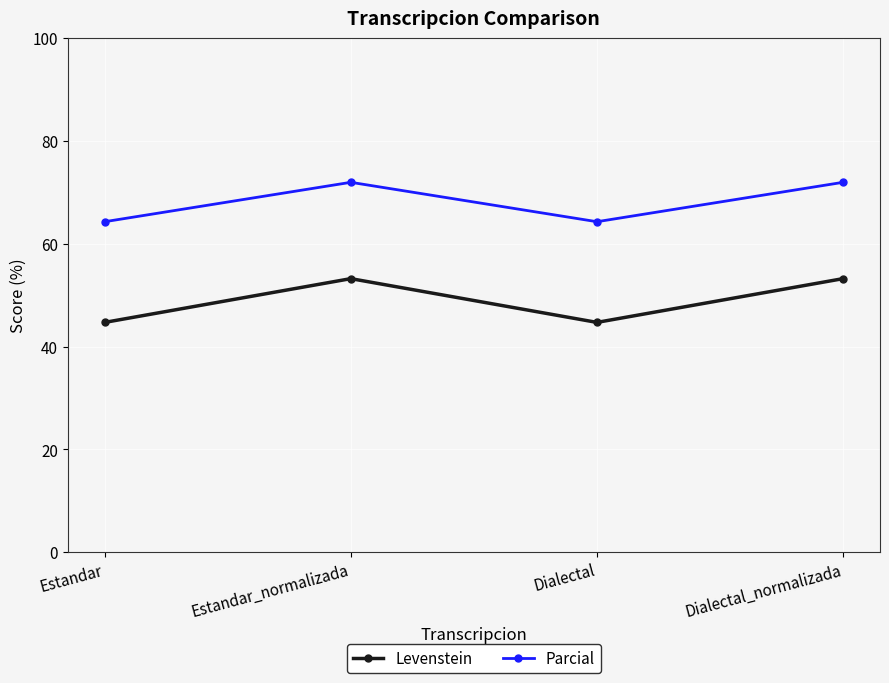

How many distinct data groups are displayed?

2